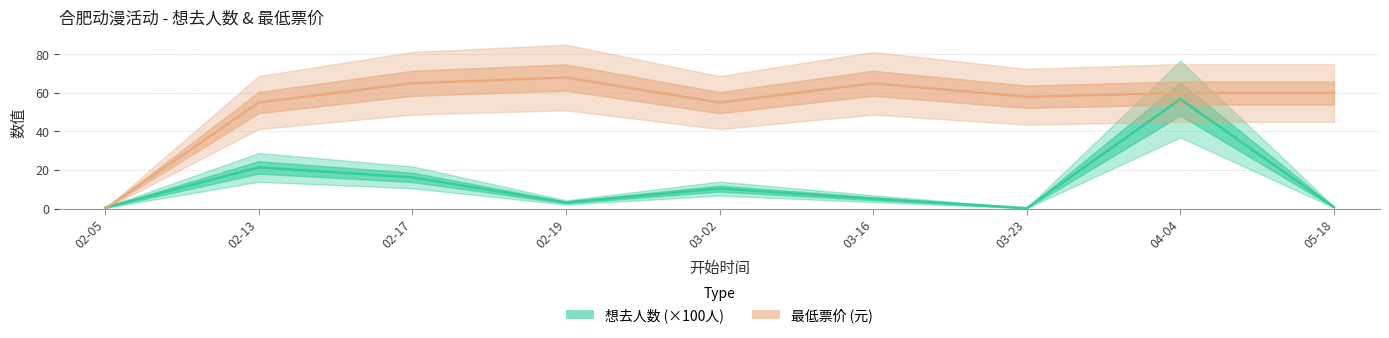

List the labels in order of 想去人数 (×100人) value, smallest first.

03-23, 02-05, 05-18, 02-19, 03-16, 03-02, 02-17, 02-13, 04-04